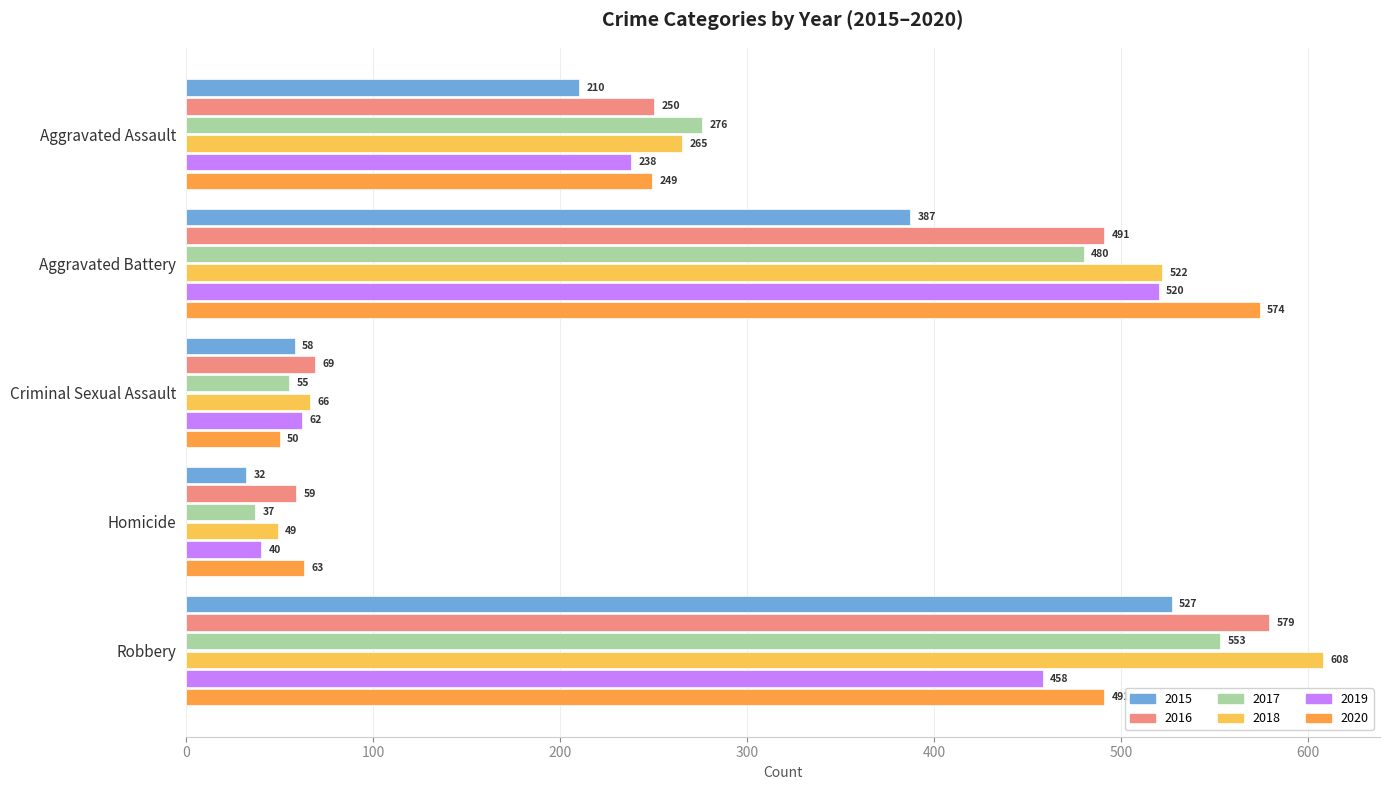

What is the total value across all series at Aggravated Assault?

1488